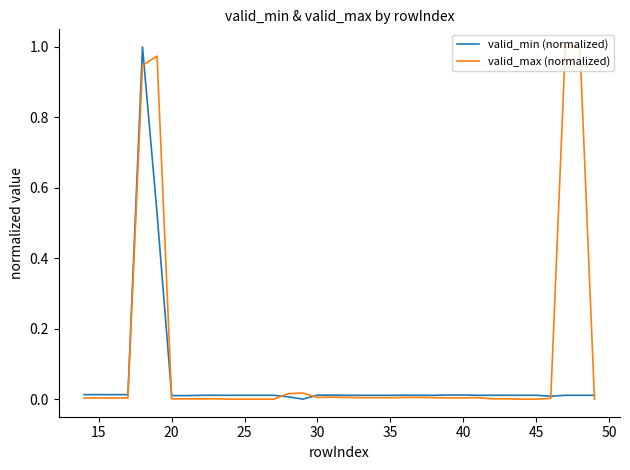

Rank the series by their average value, from highest to lowest.

valid_max (normalized), valid_min (normalized)